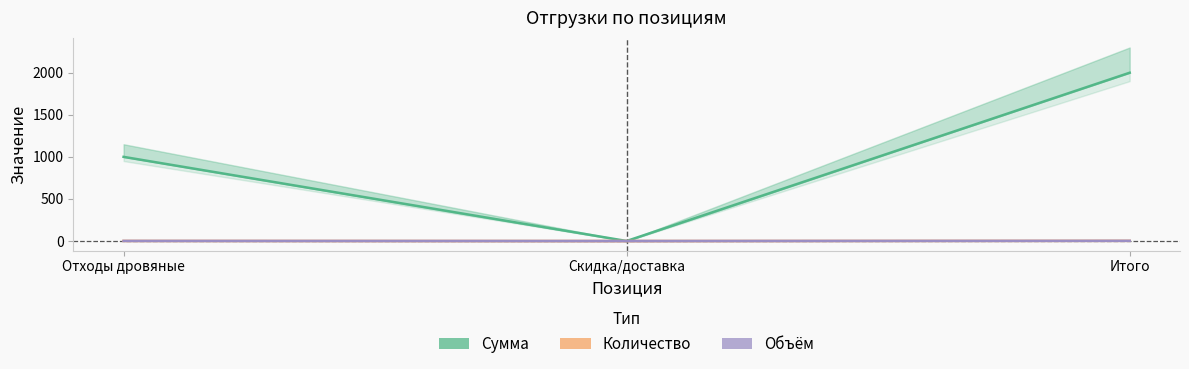

How many lines are shown in the chart?

3